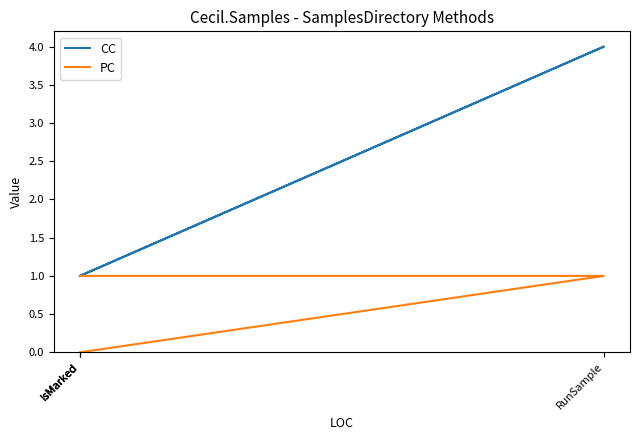

Which series changed the most between IsMarked and IsMarked?

CC